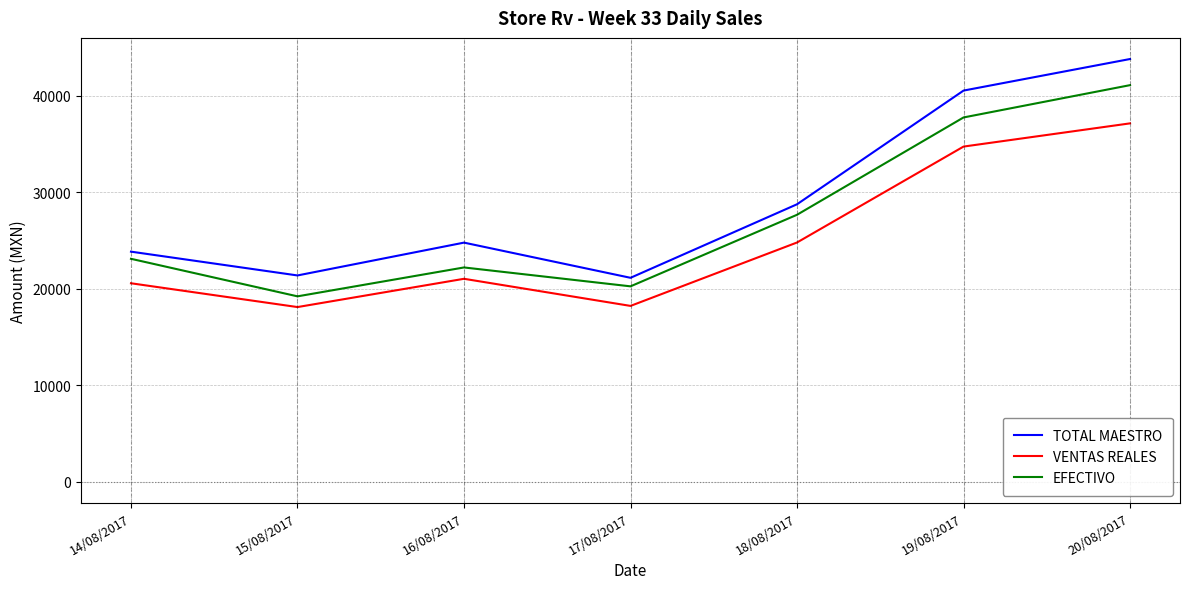

True or false: TOTAL MAESTRO and VENTAS REALES intersect in this chart.

False